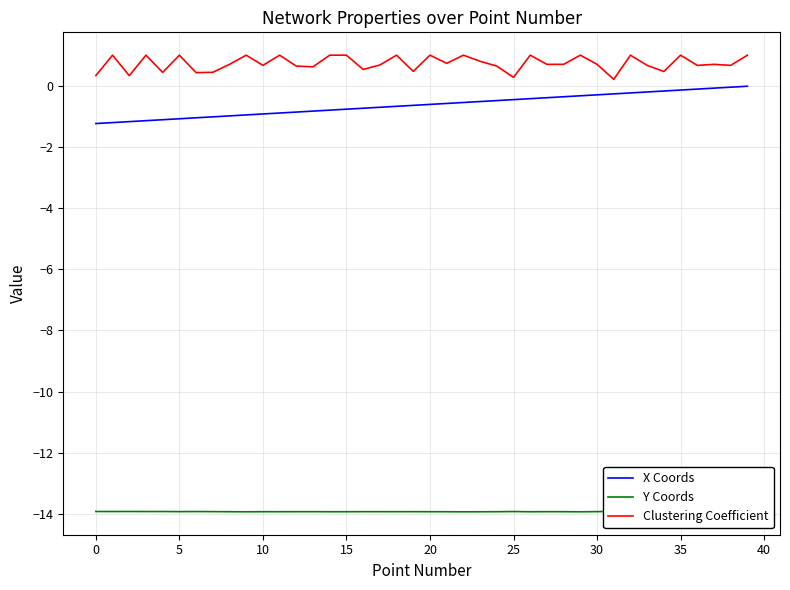

Between 20 and 35, which series saw the biggest shift?

X Coords